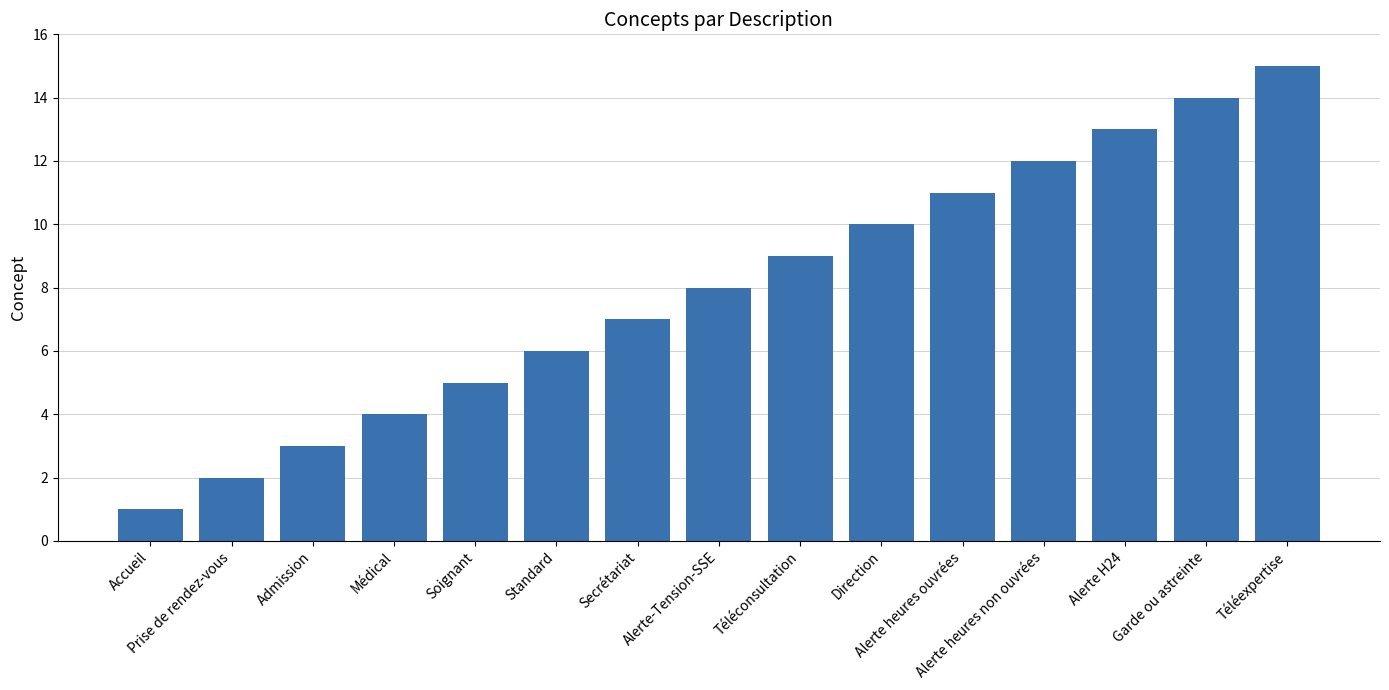

What is the change in value from Secrétariat to Alerte-Tension-SSE?

+1